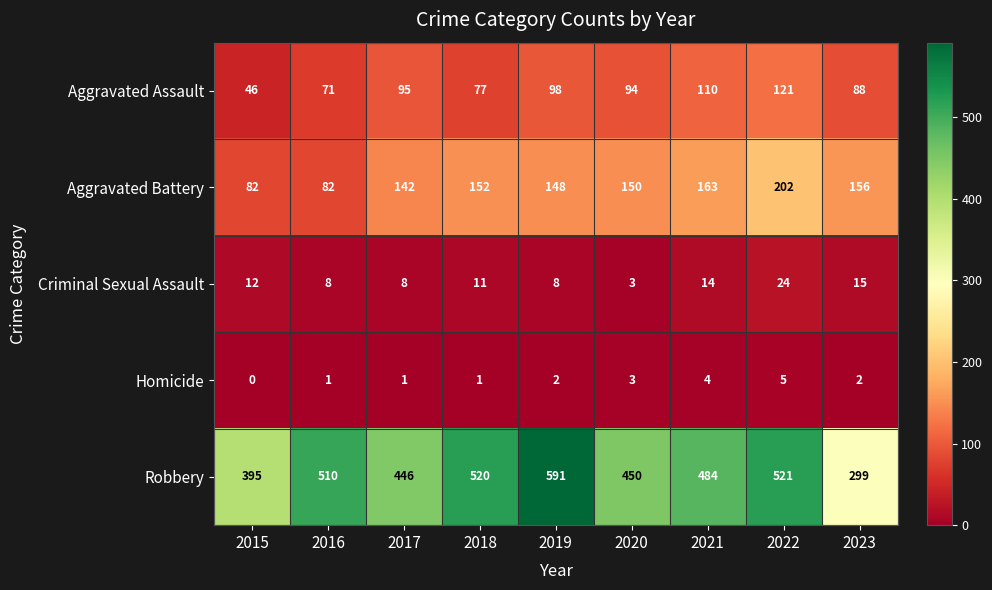

Which series has the widest spread of values?

Robbery